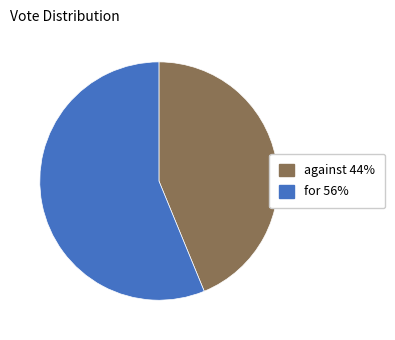

Combined, do for 56% and against 44% account for over 50%?

Yes